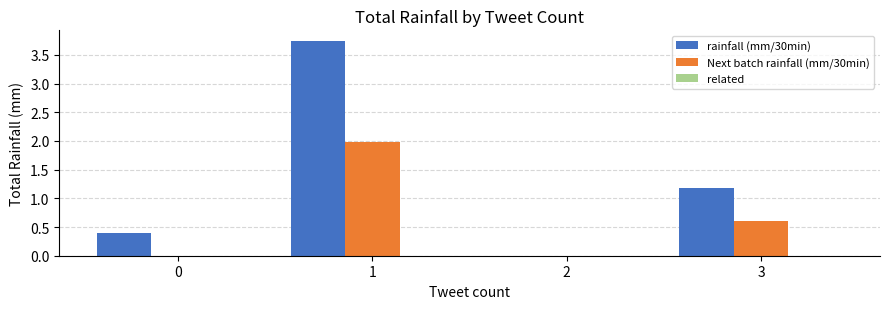

Is the value of Next batch rainfall (mm/30min) at 3 greater than the value of rainfall (mm/30min) at 2?

Yes